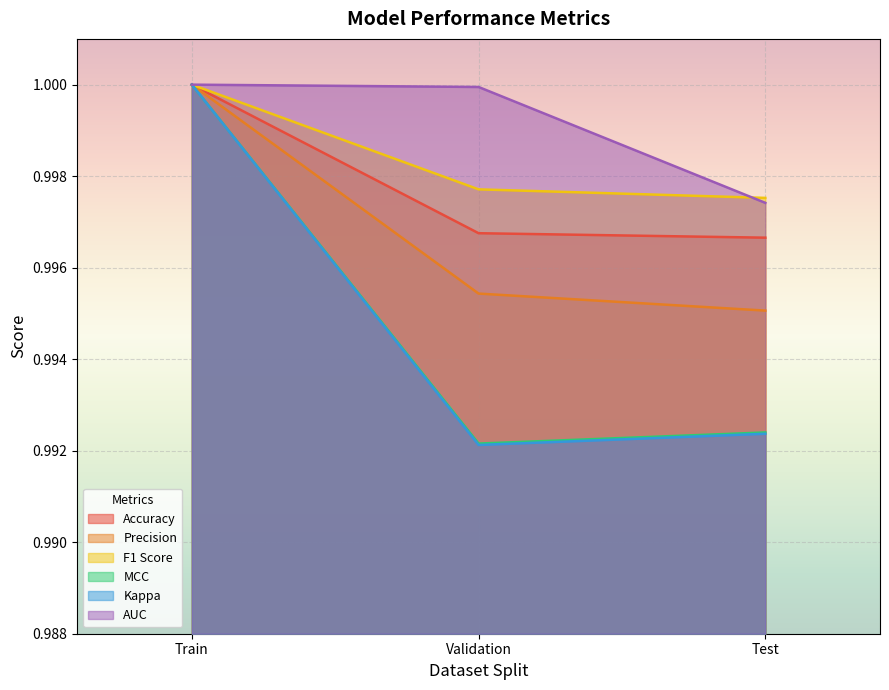

Count the number of categories in the chart.

3